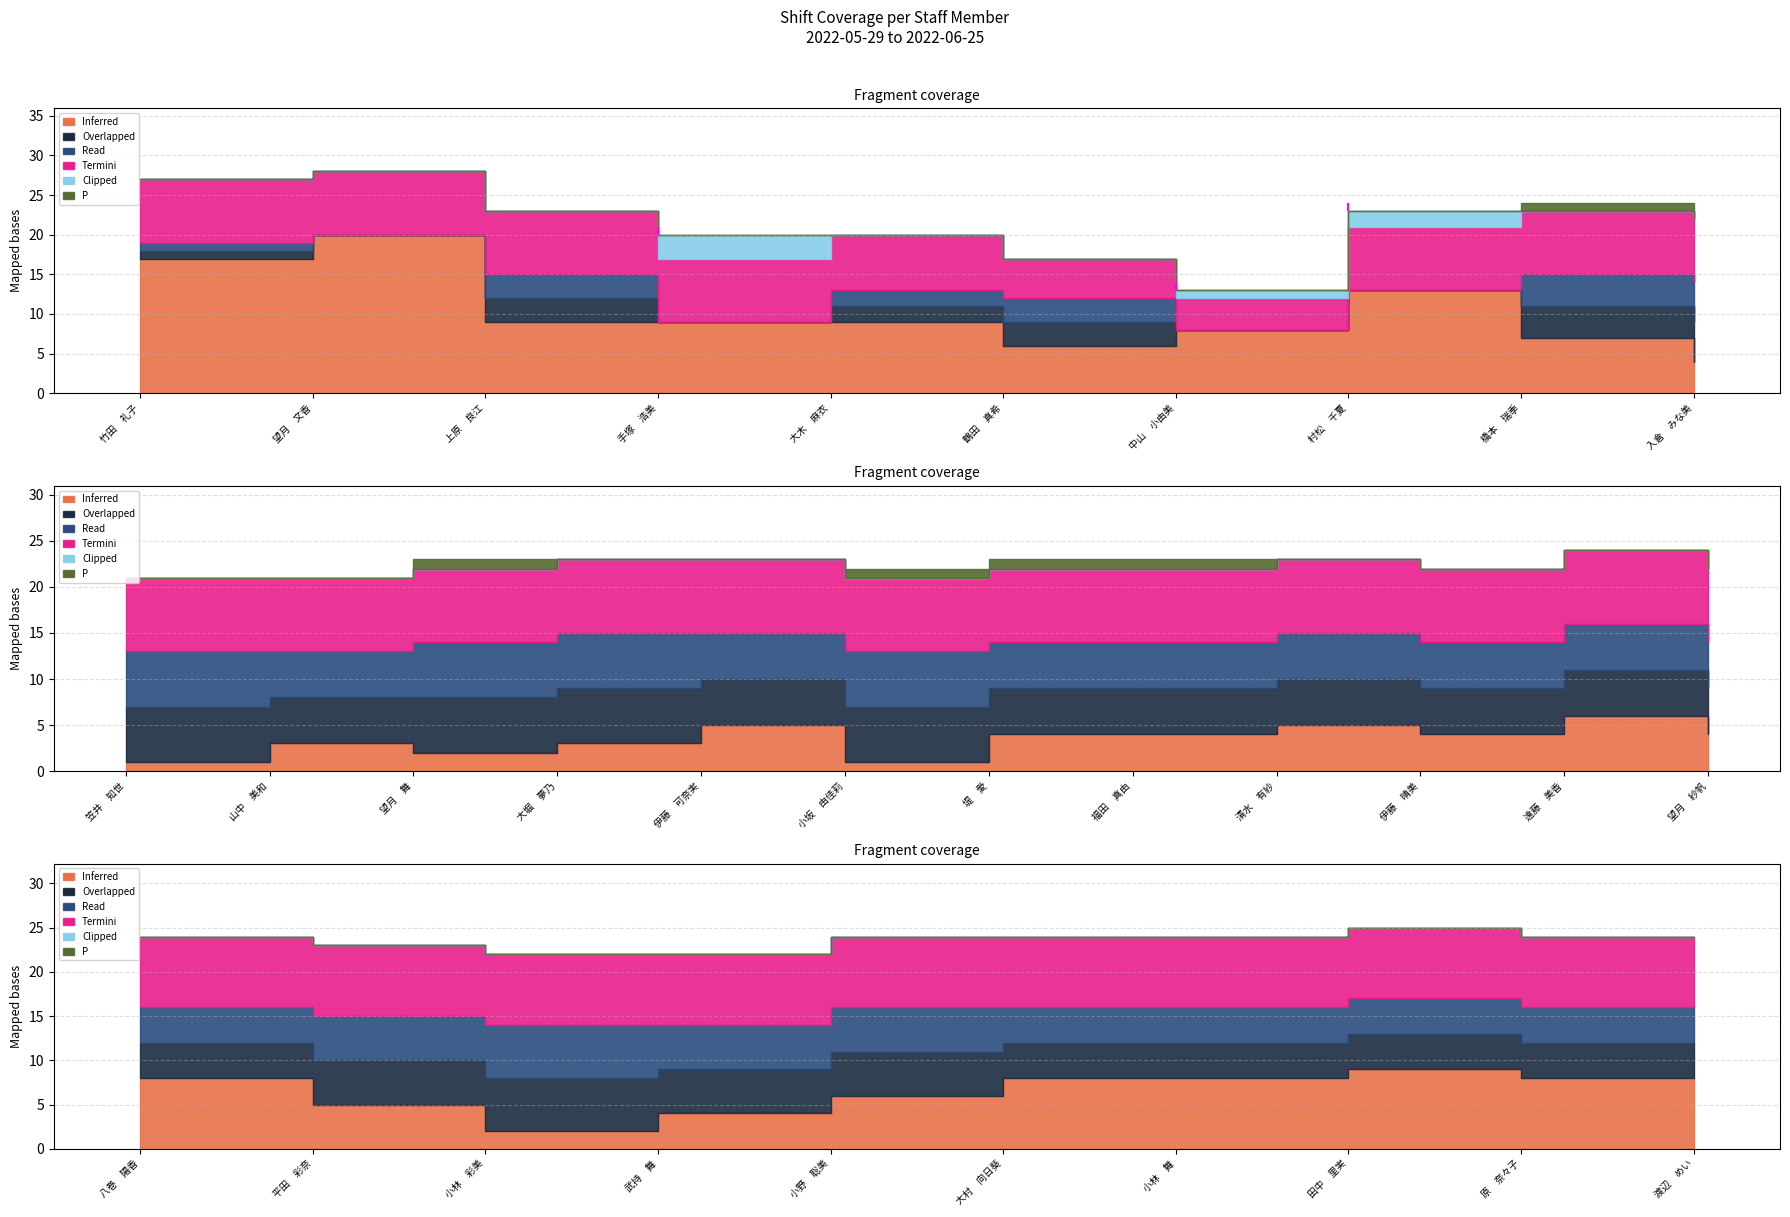

How many lines are shown in the chart?

6